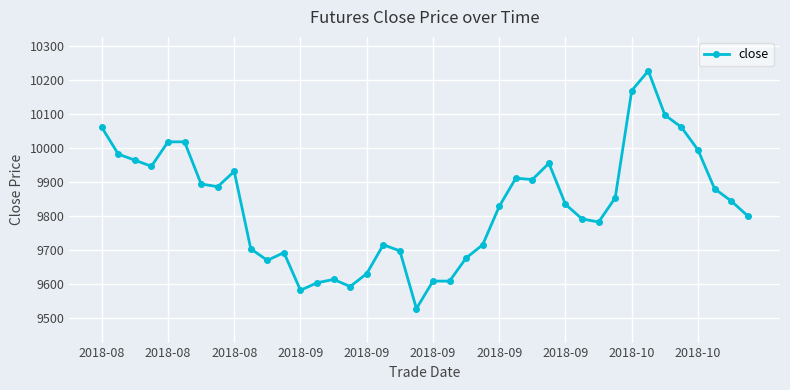

What is the difference between the maximum and minimum values?

700